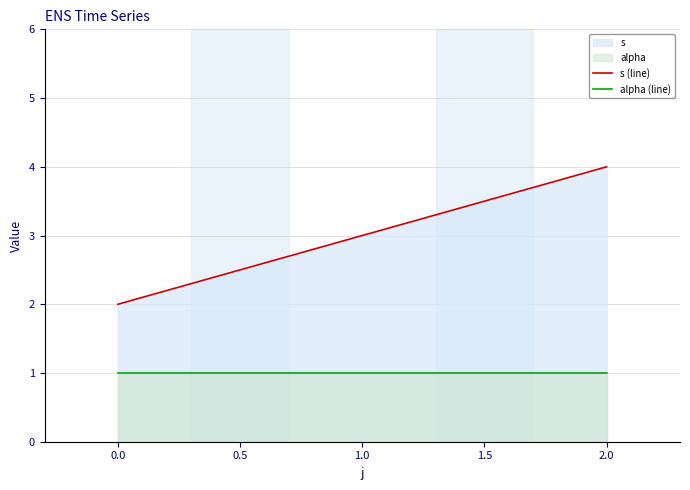

Does the chart display data point markers on the line(s)?

No